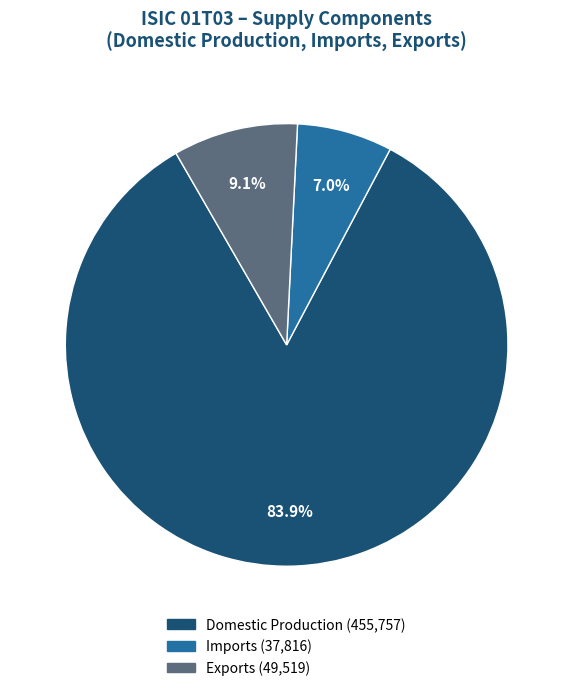

Does any single category account for the majority?

Yes